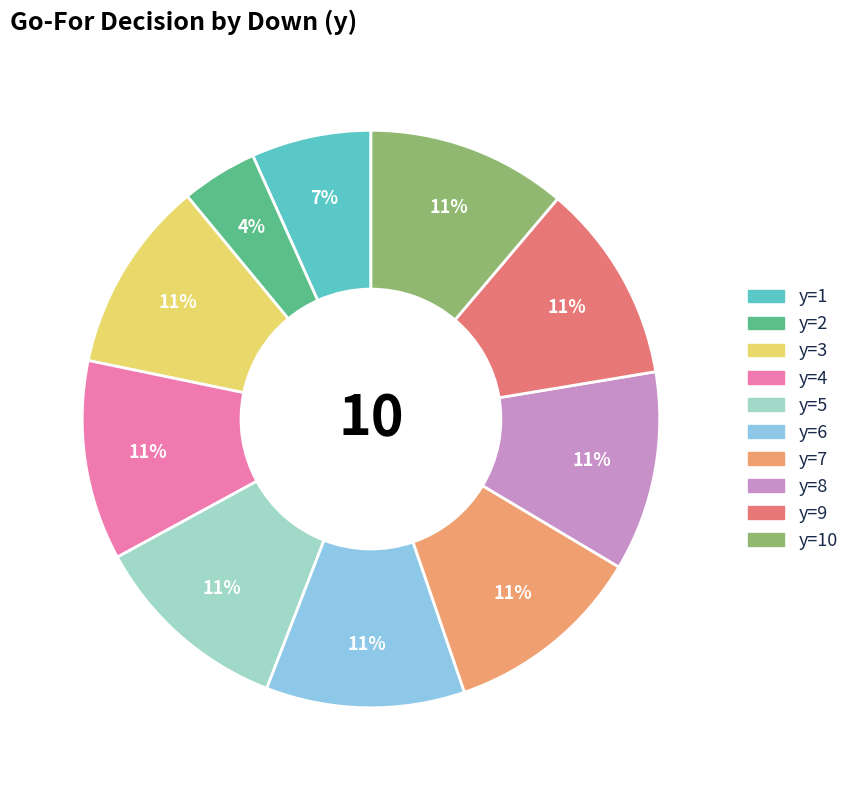

How many slices are in this pie chart?

10